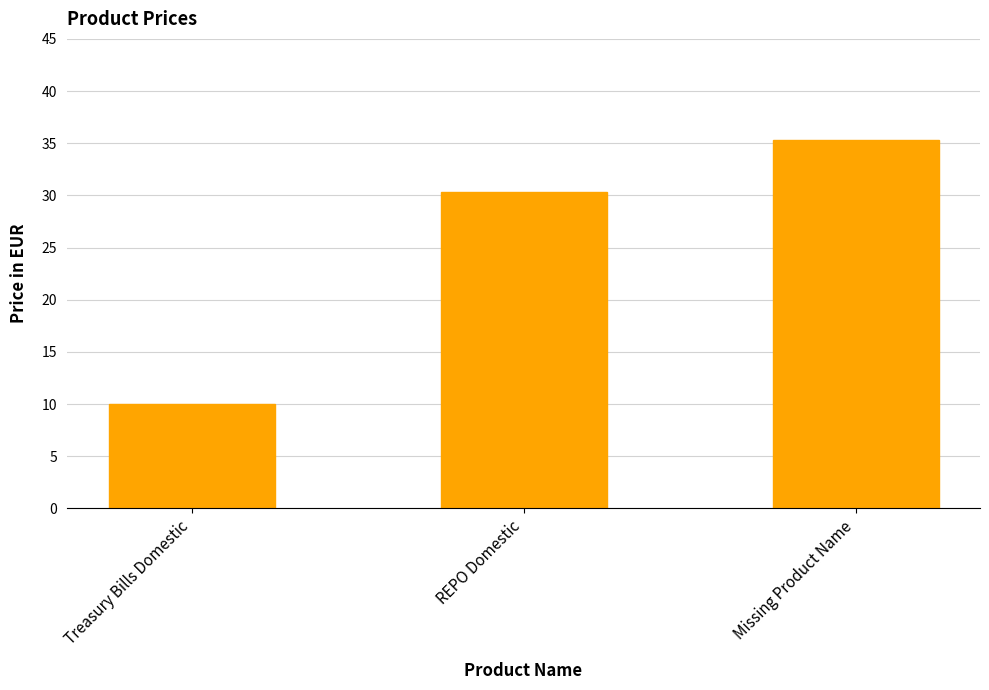

What is the value of the 2nd bar from the left?

30.3